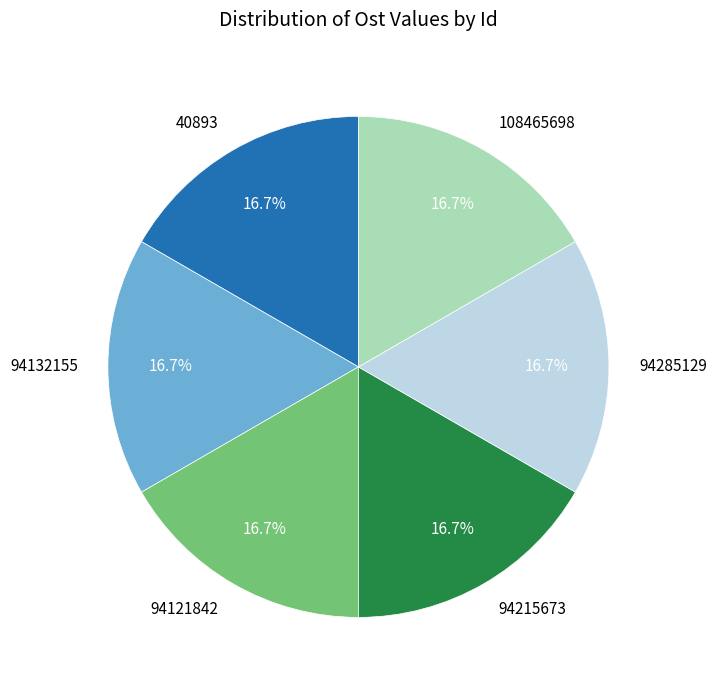

Does any single category account for the majority?

No